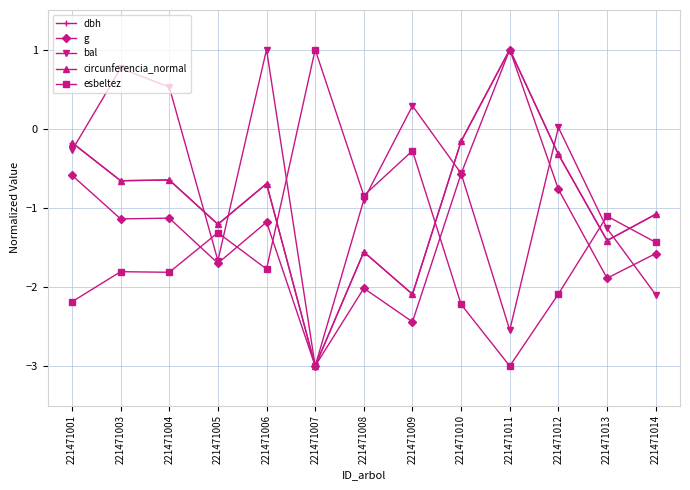

List the labels in order of bal value, smallest first.

221471007, 221471011, 221471014, 221471005, 221471013, 221471008, 221471010, 221471001, 221471012, 221471009, 221471004, 221471003, 221471006